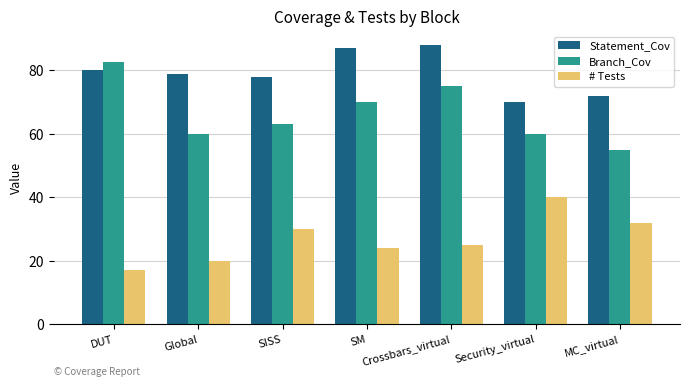

List the series in order of their peak value, highest first.

Statement_Cov, Branch_Cov, # Tests